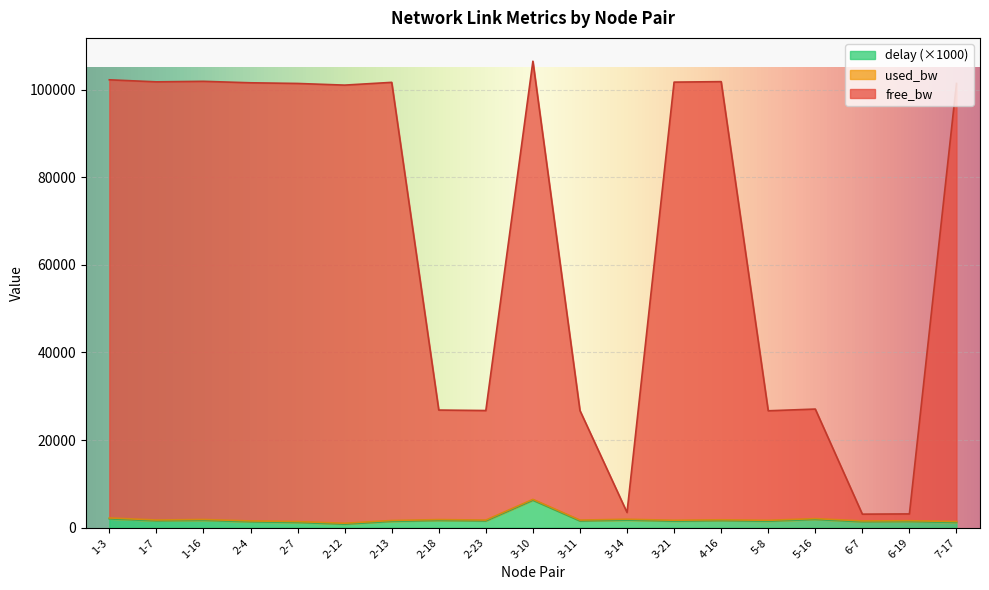

What is the sum of all free_bw values?

1266796.5